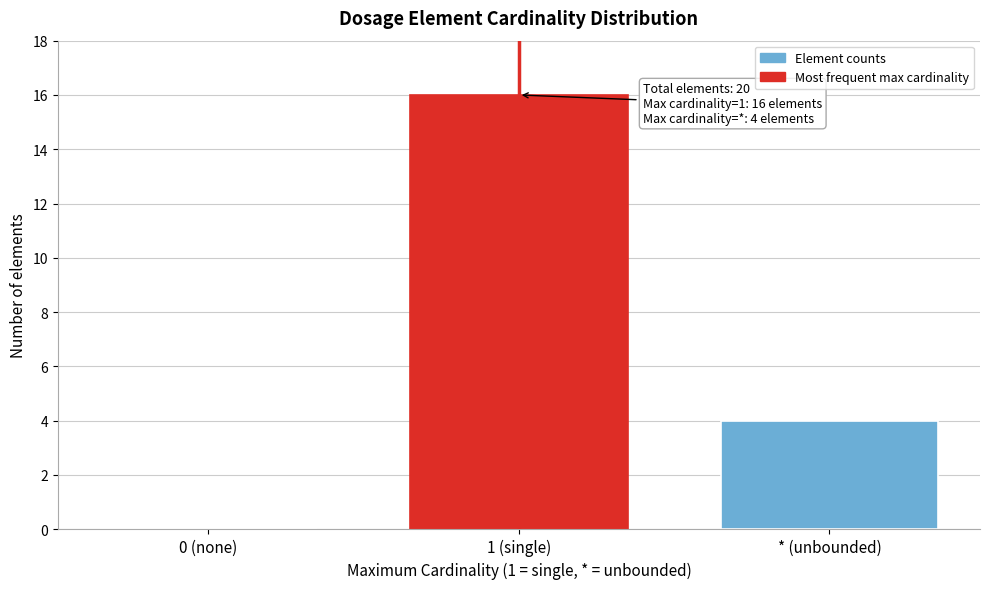

Reading left to right, list all the values displayed in this chart.

0 (none)=0	1 (single)=16	* (unbounded)=4